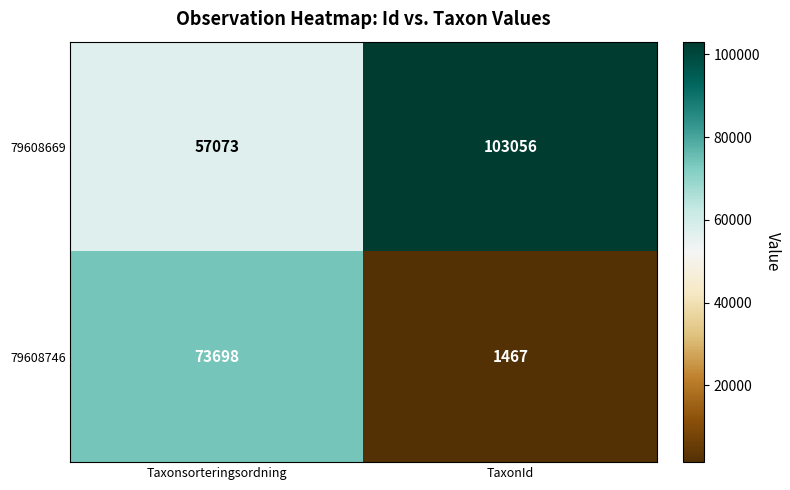

Which series has the largest range (max minus min)?

79608746